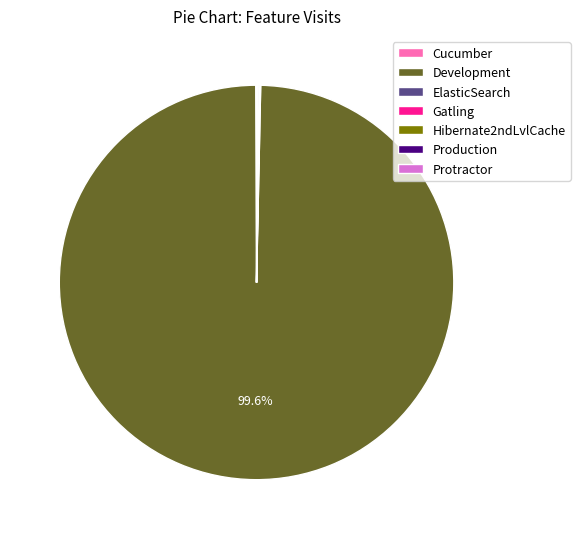

What is the largest slice in the pie chart?

Development